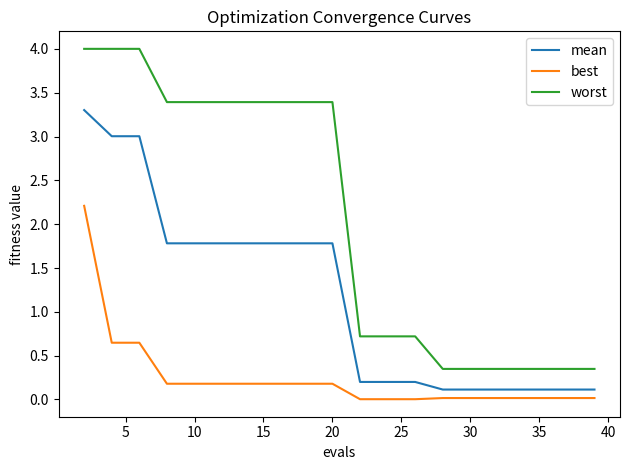

What is the difference between the maximum and minimum values in the worst series?

3.7